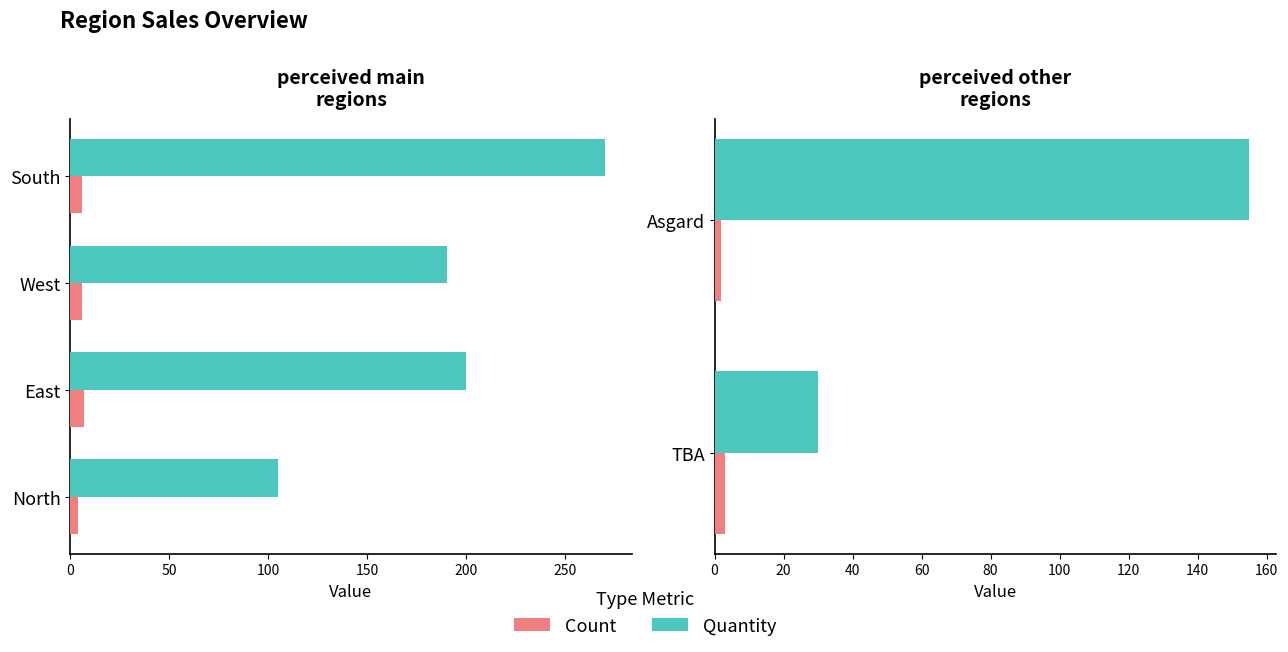

What are all the series names shown in the legend?

Quantity, Count